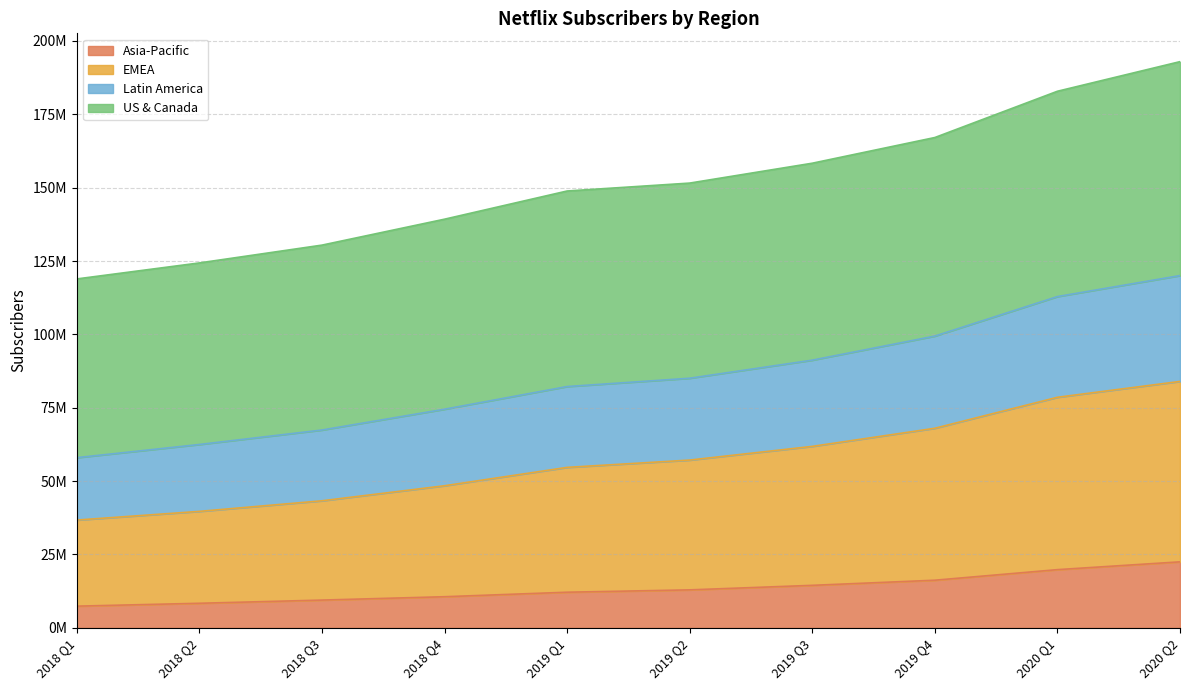

What position from the right is 2019 Q3?

4